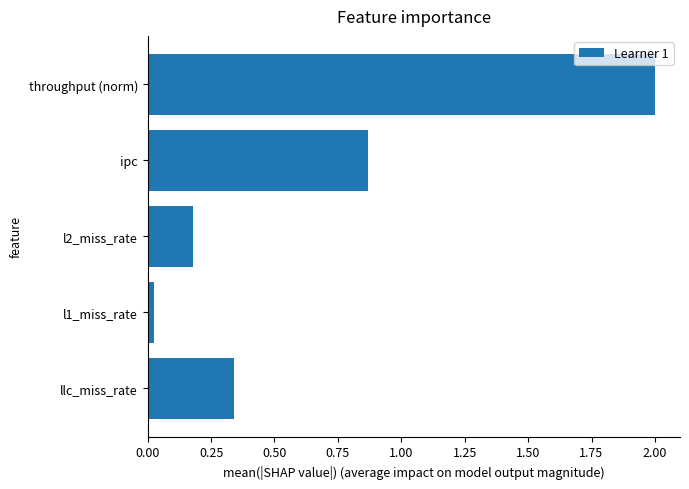

List the labels in order of value, smallest first.

l1_miss_rate, l2_miss_rate, llc_miss_rate, ipc, throughput (norm)